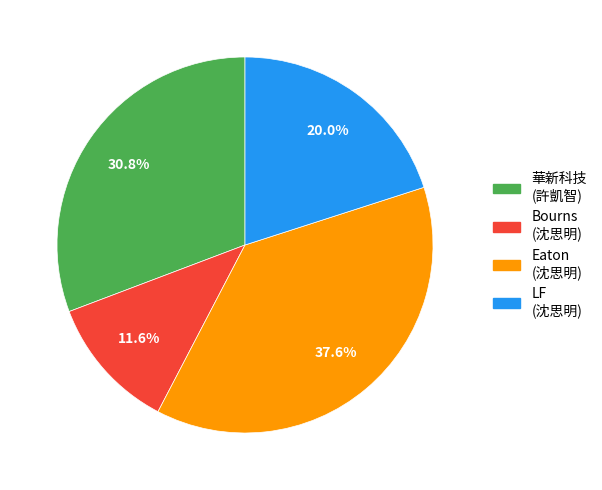

Is there any slice that represents more than half of the pie?

No